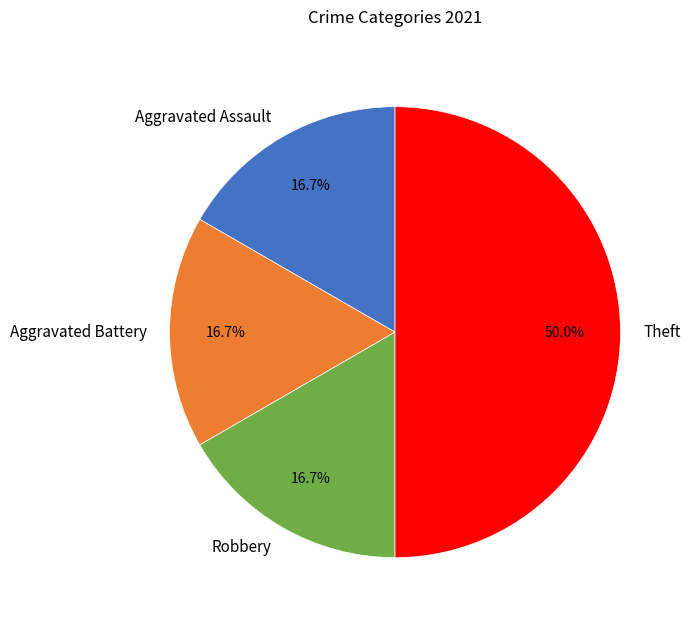

To the nearest percent, what is the combined percentage of Robbery and Aggravated Assault?

33%